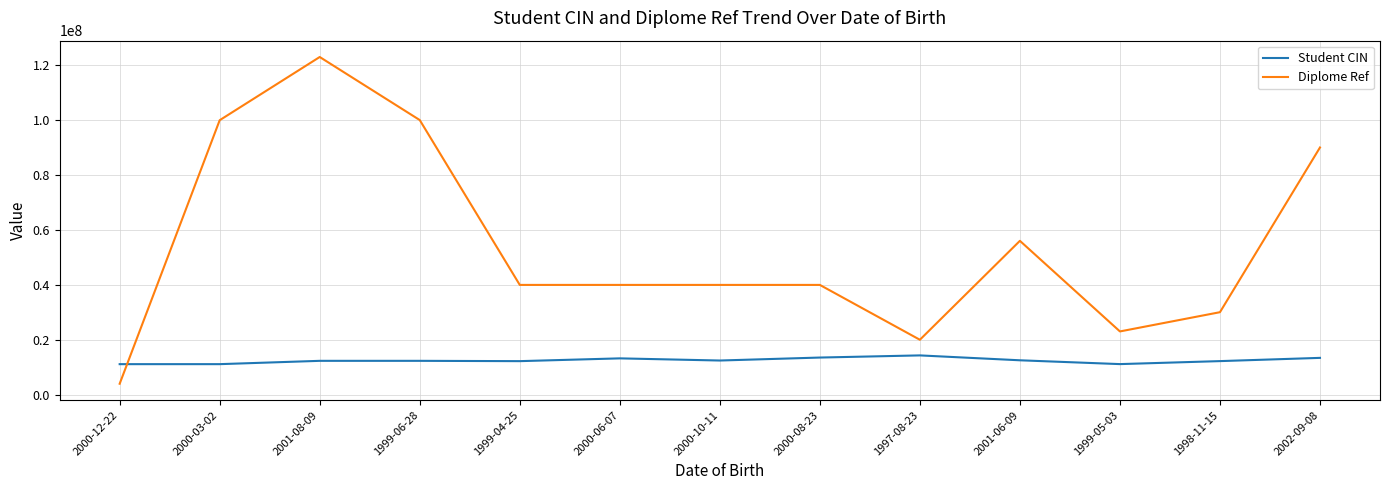

The value of Diplome Ref at 1999-05-03 is 34964960. True or false?

False